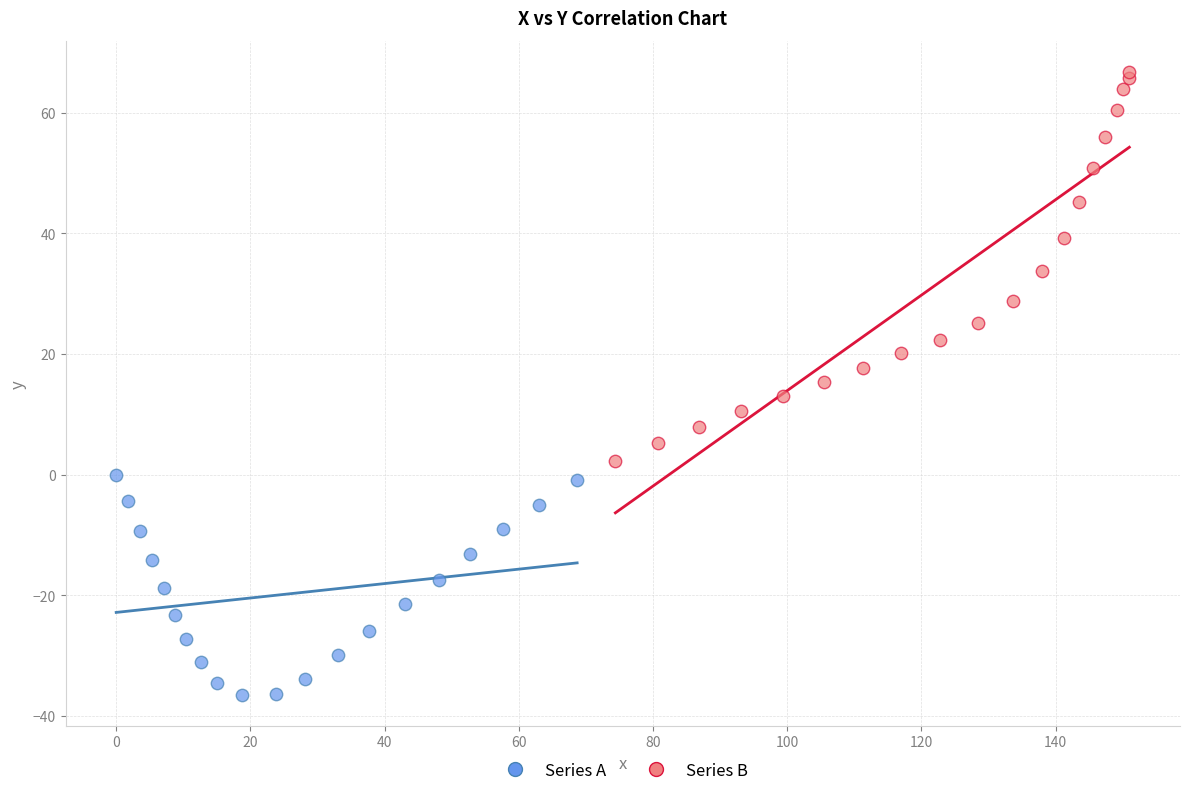

Which series has the widest spread of Y values?

Series B